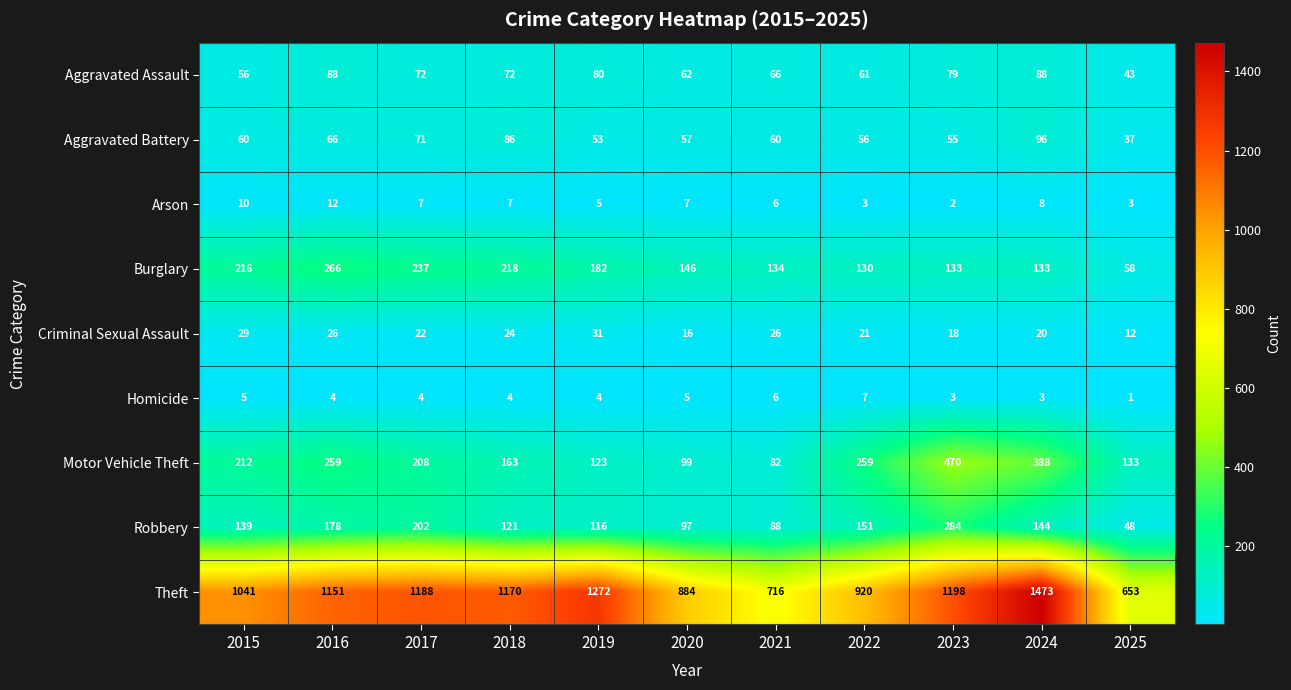

Between 2015 and 2022, which series saw the biggest shift?

Theft